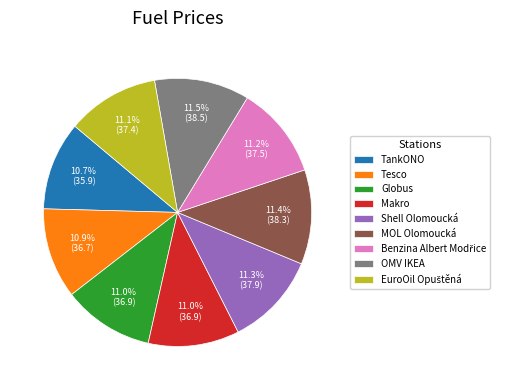

Approximately how many times larger is the value at Tesco compared to MOL Olomoucká?

1.0